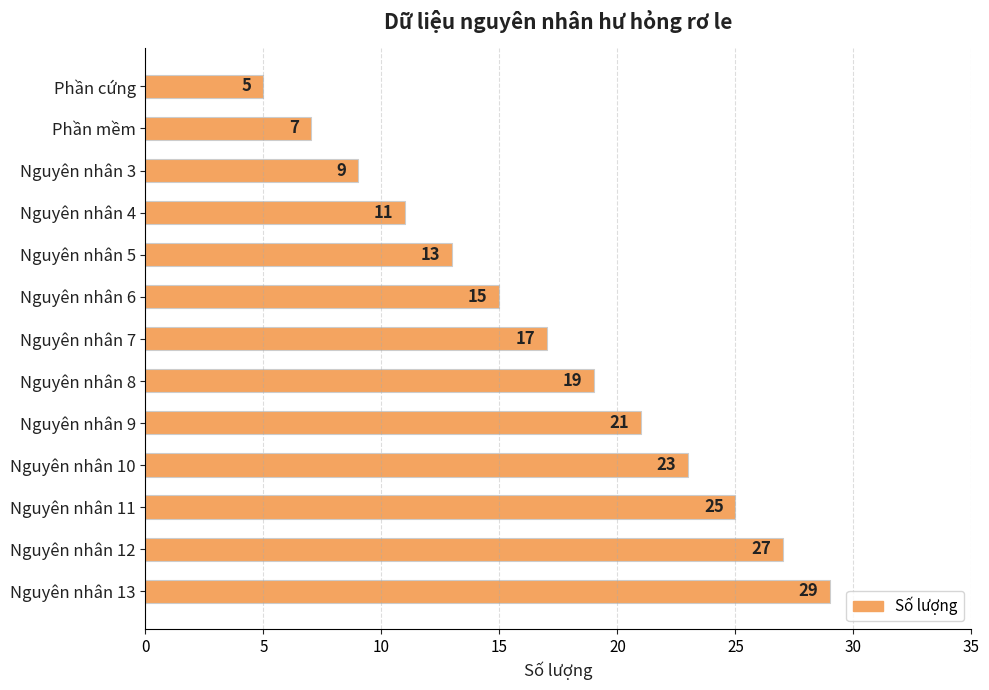

What is the label of the 13th bar from the bottom?

Phần cứng